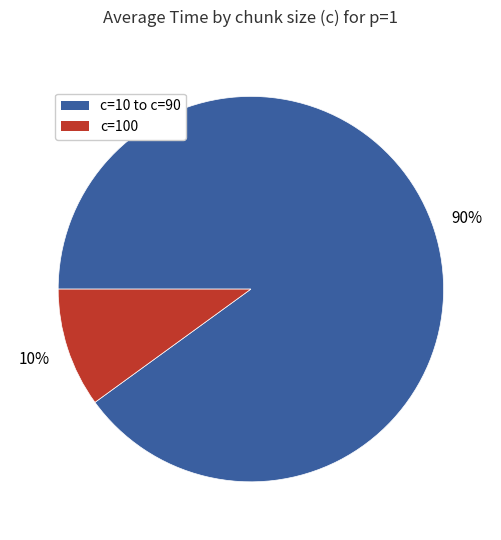

The c=100 slice represents 10% of the pie. True or false?

True